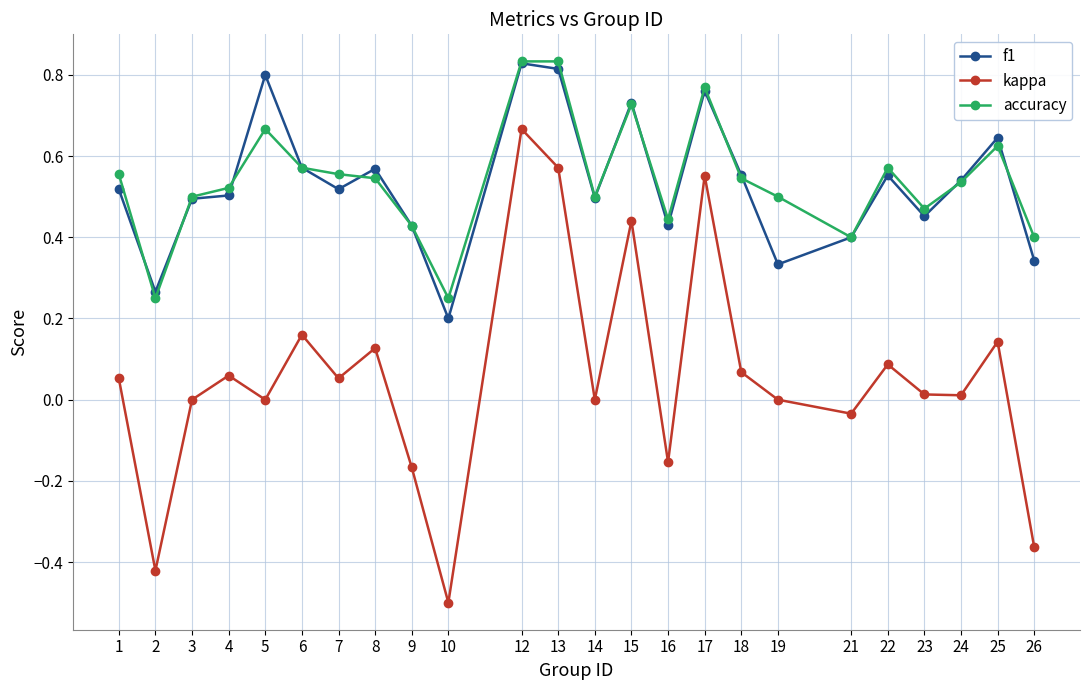

What is the minimum value shown in the chart?

-0.5